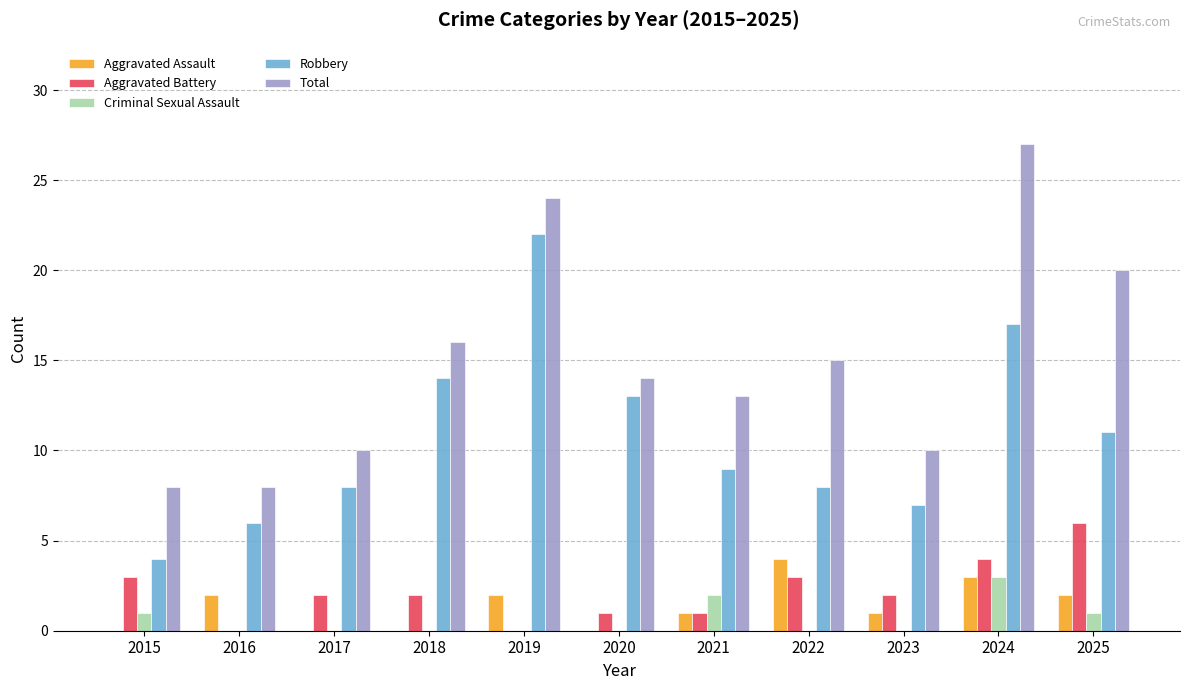

Which series changed the most between 2020 and 2024?

Total